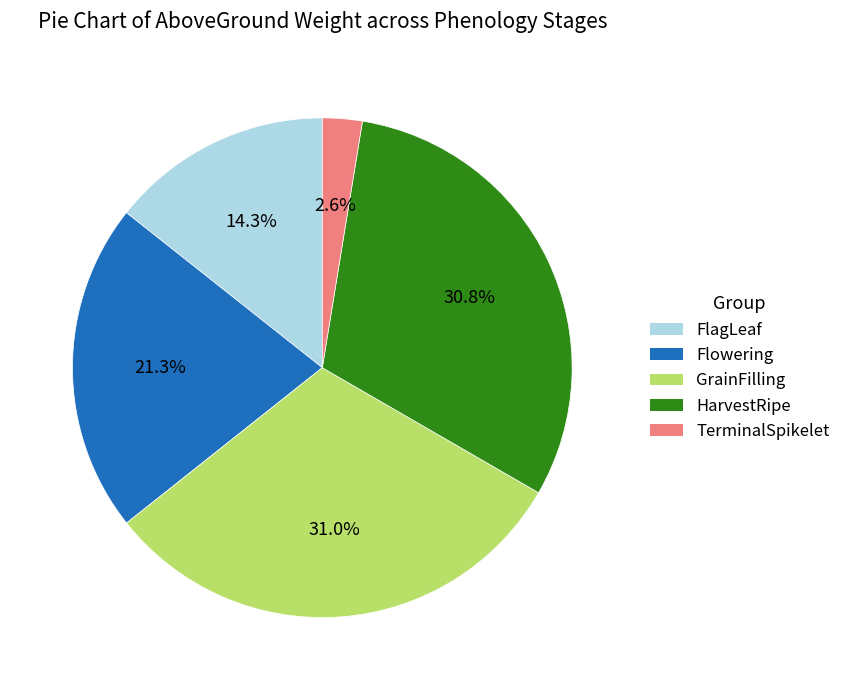

Approximately how many times larger is the value at FlagLeaf compared to HarvestRipe?

0.5